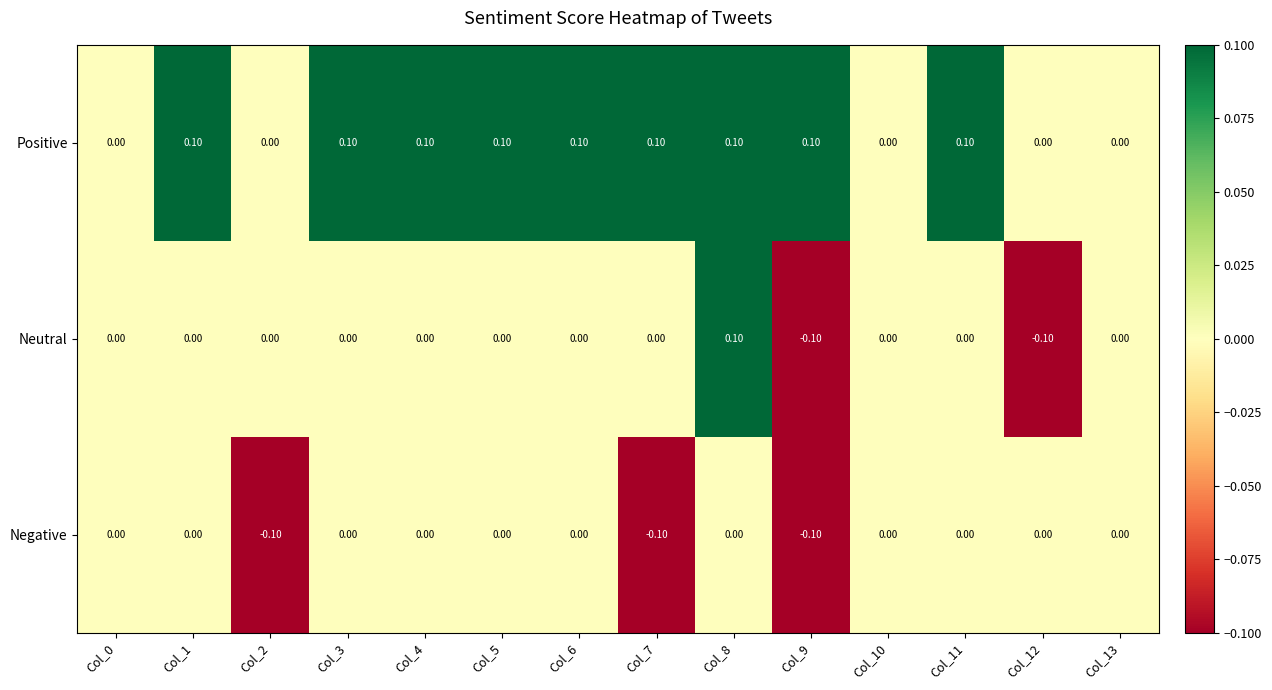

What is the sum of all Negative values?

-0.3